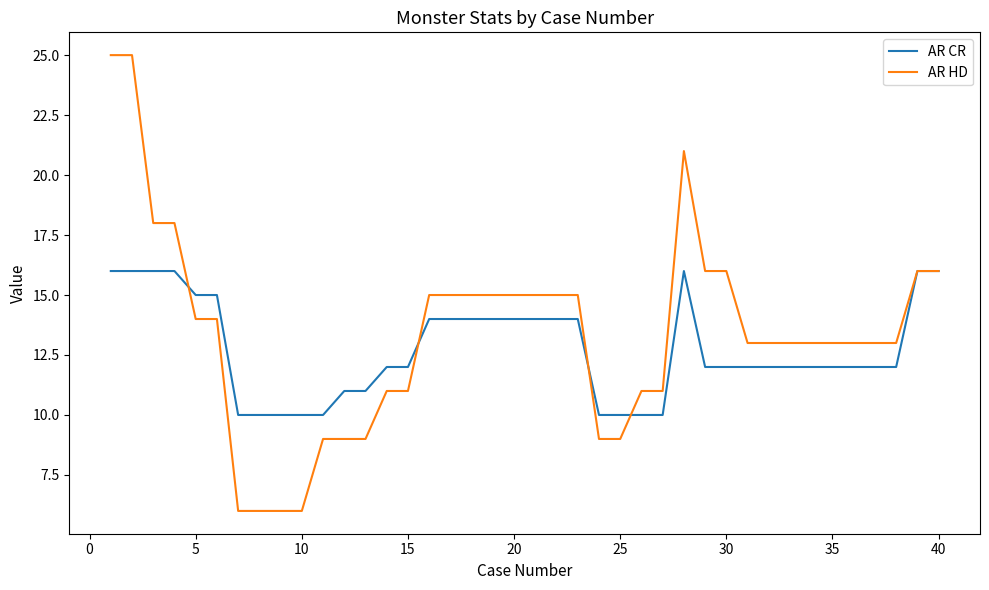

List the series in order of their peak value, highest first.

AR HD, AR CR